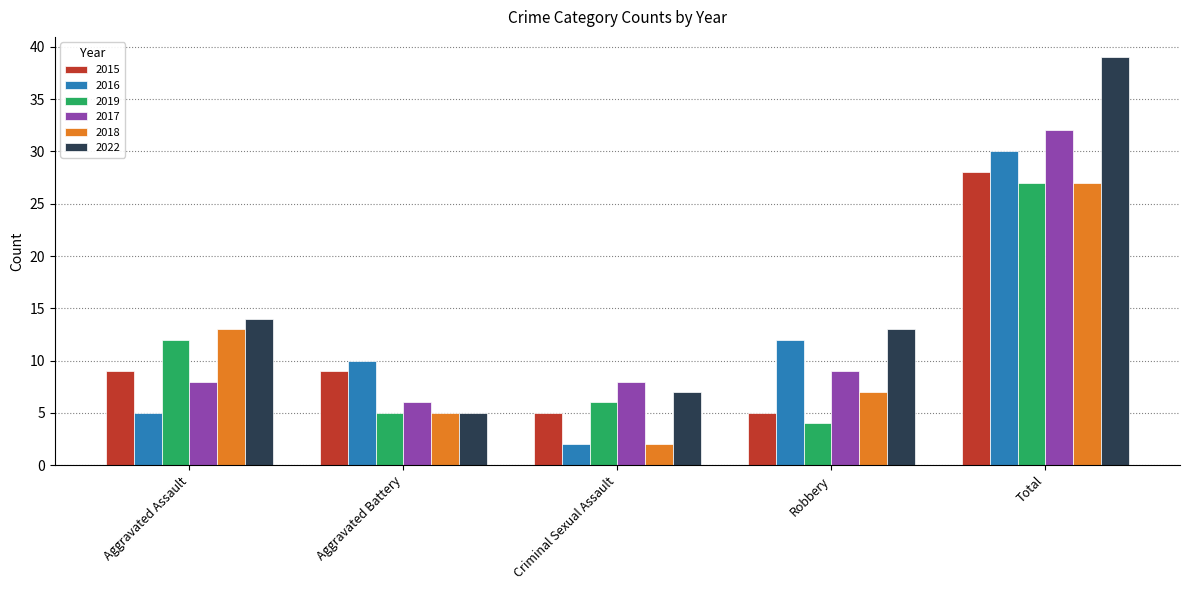

Which series has the largest total across all categories?

2022